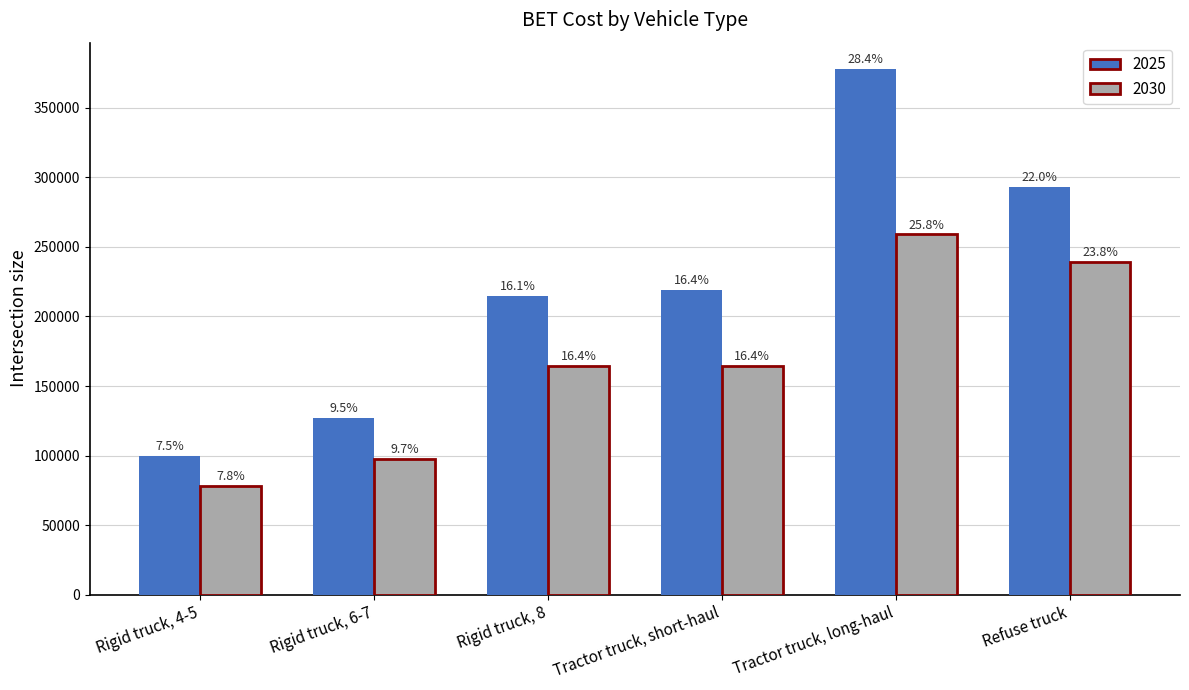

At how many categories does at least one series exceed 266018?

2